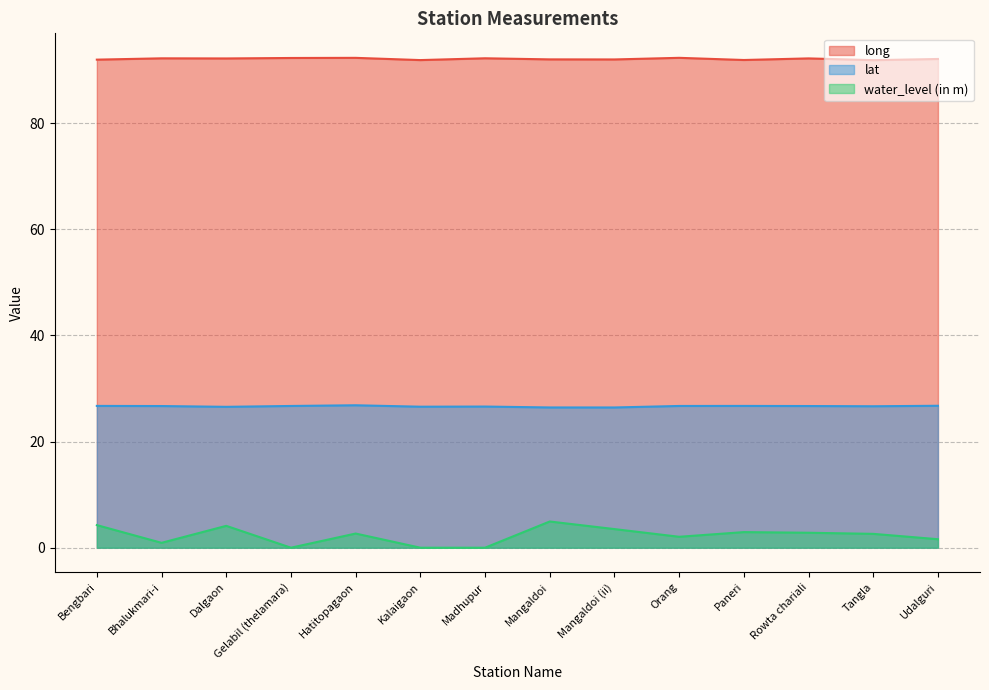

What position from the right is Hatitopagaon?

10